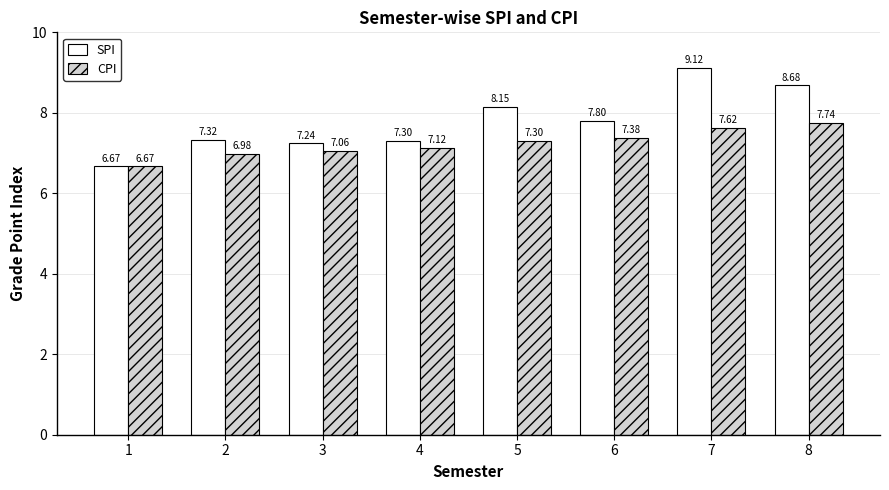

Is the value of SPI at 1 greater than the value of CPI at 4?

No